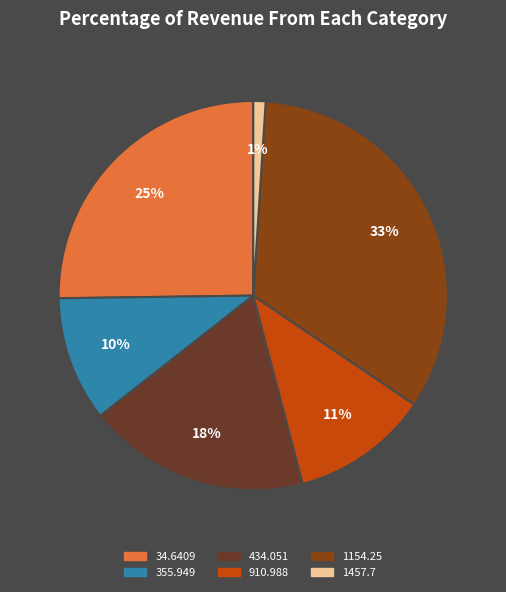

What percentage is the 910.988 slice, to the nearest percent?

11%